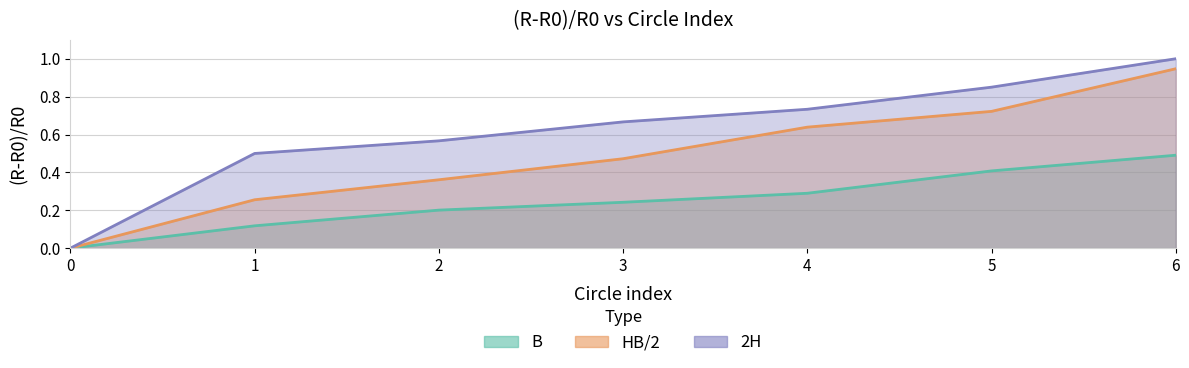

What are all the series names shown in the legend?

B, HB/2, 2H